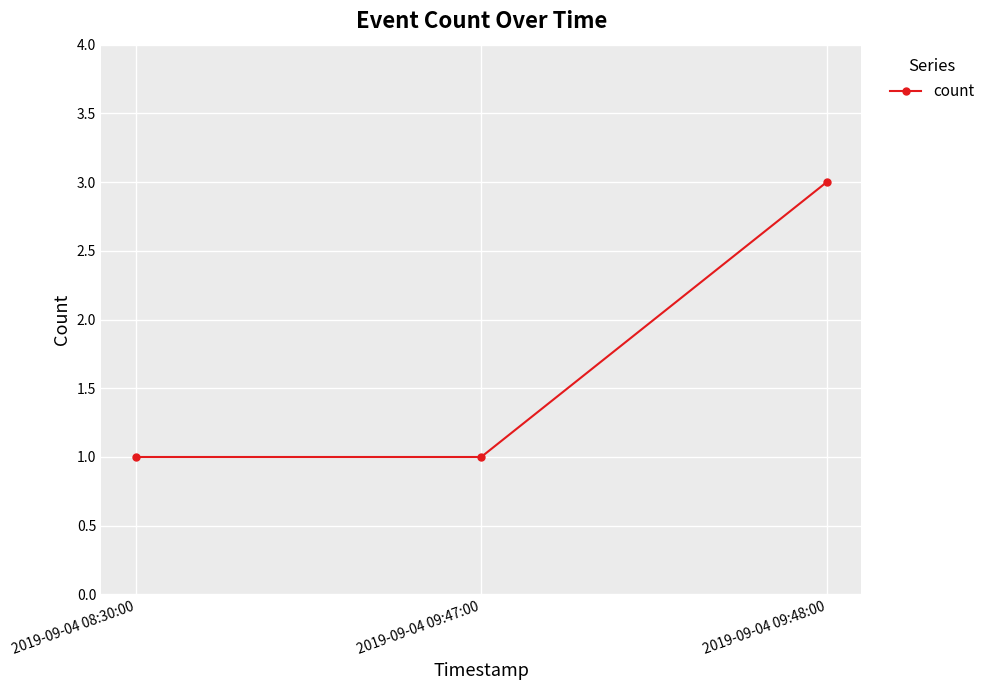

Reading left to right, list all the values displayed in this chart.

2019-09-04 08:30:00=1	2019-09-04 09:47:00=1	2019-09-04 09:48:00=3